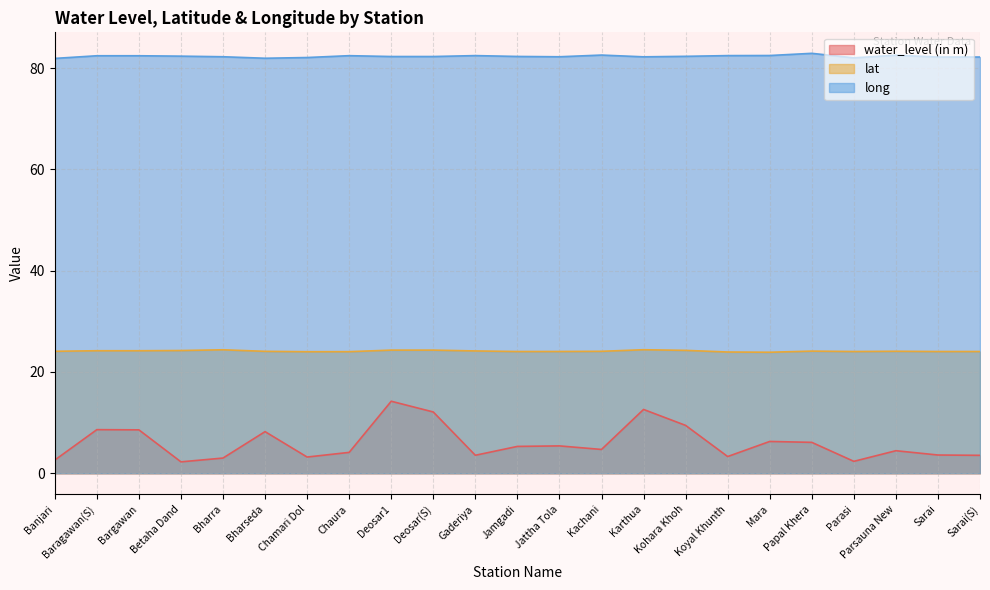

True or false: long has more than 2 points higher than both neighbors.

True